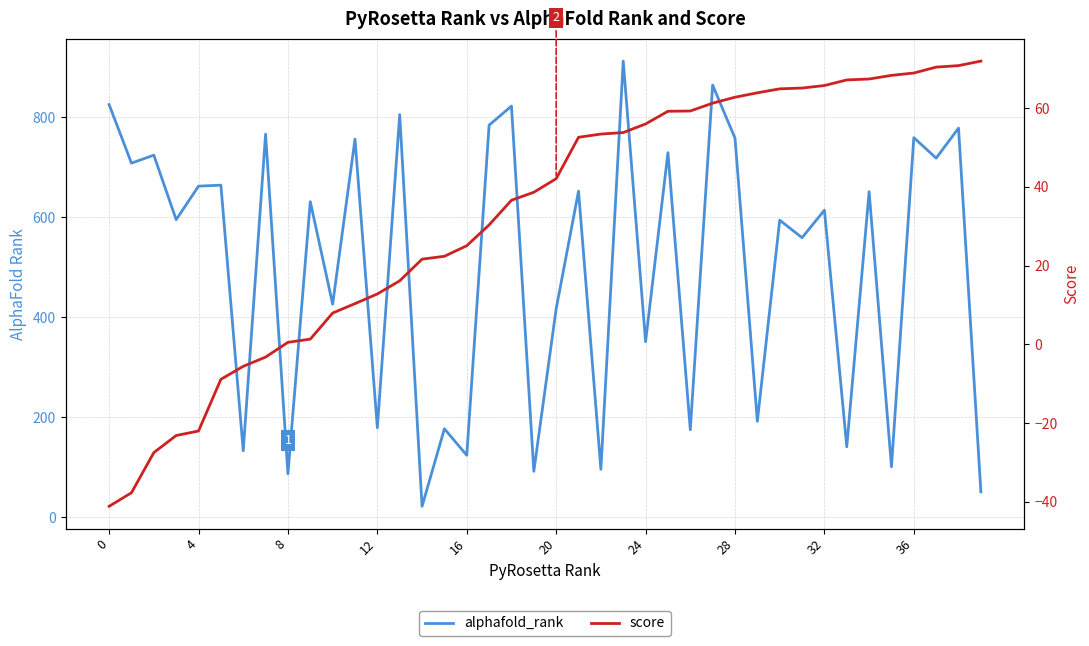

How many negative values does the score series have?

8